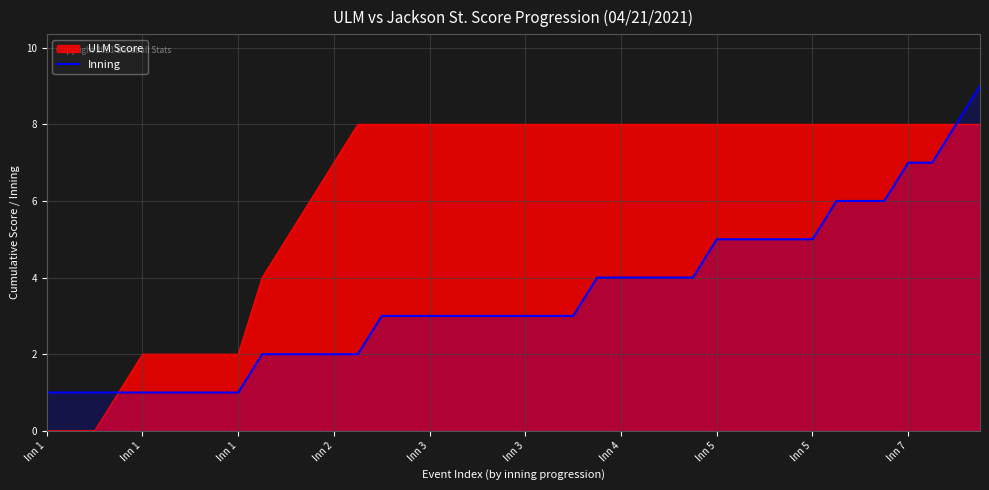

What is the value of the 38th point from the left?

7